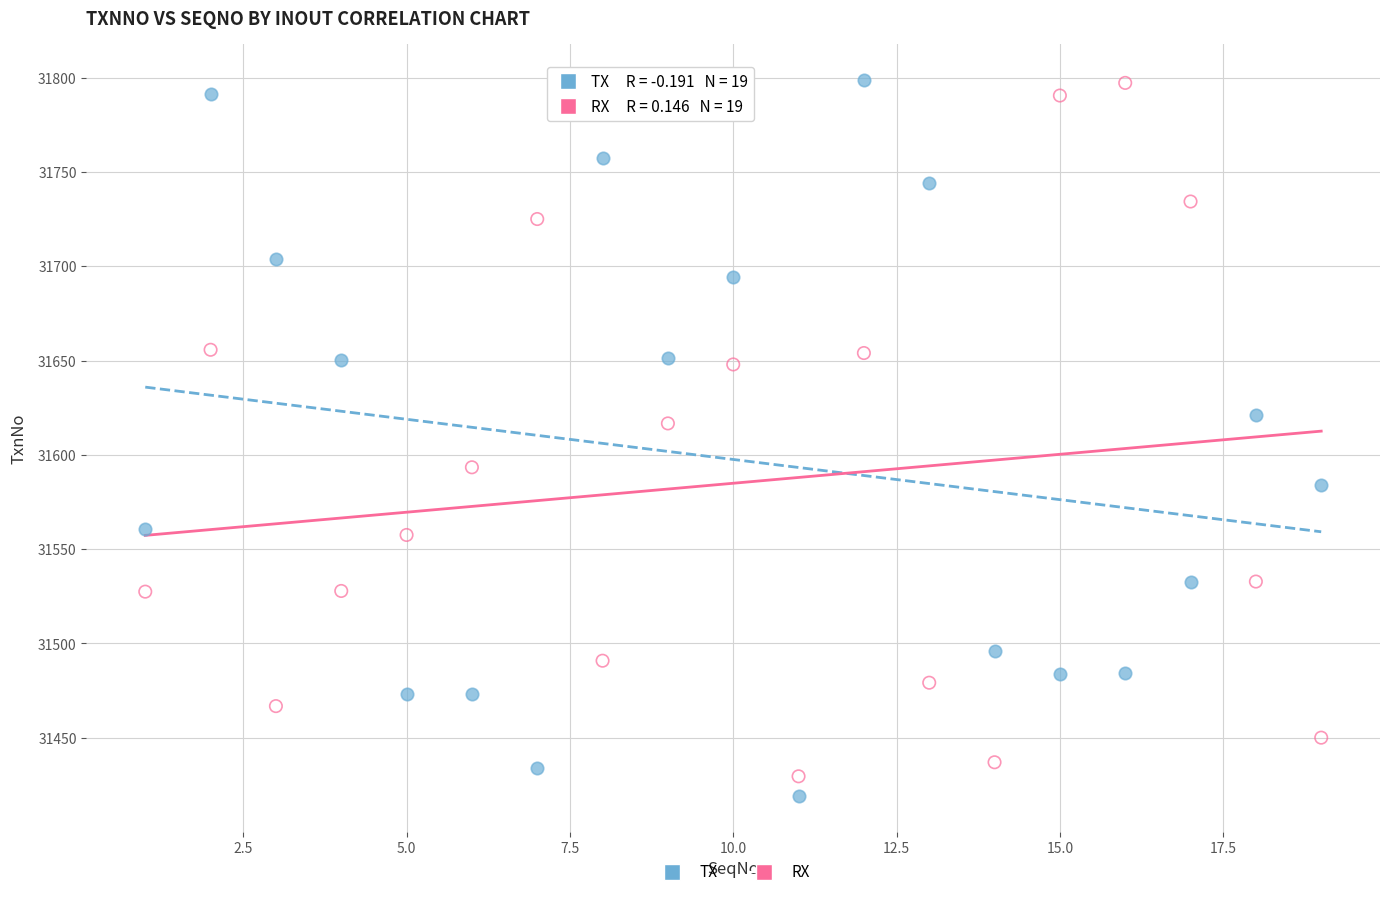

Which series has the widest spread of Y values?

TX